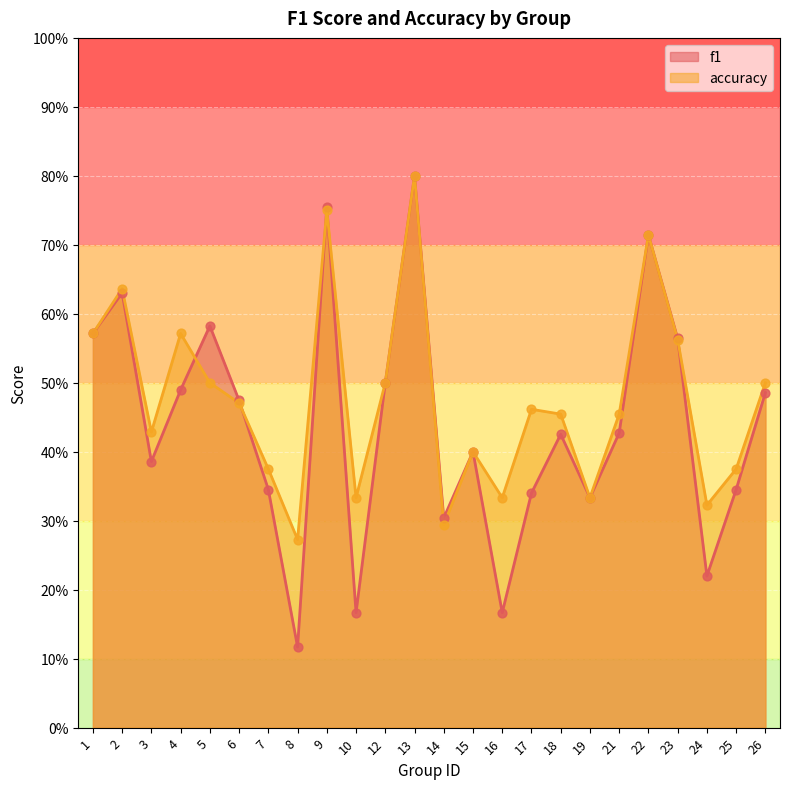

Which series reaches the minimum Y coordinate?

f1